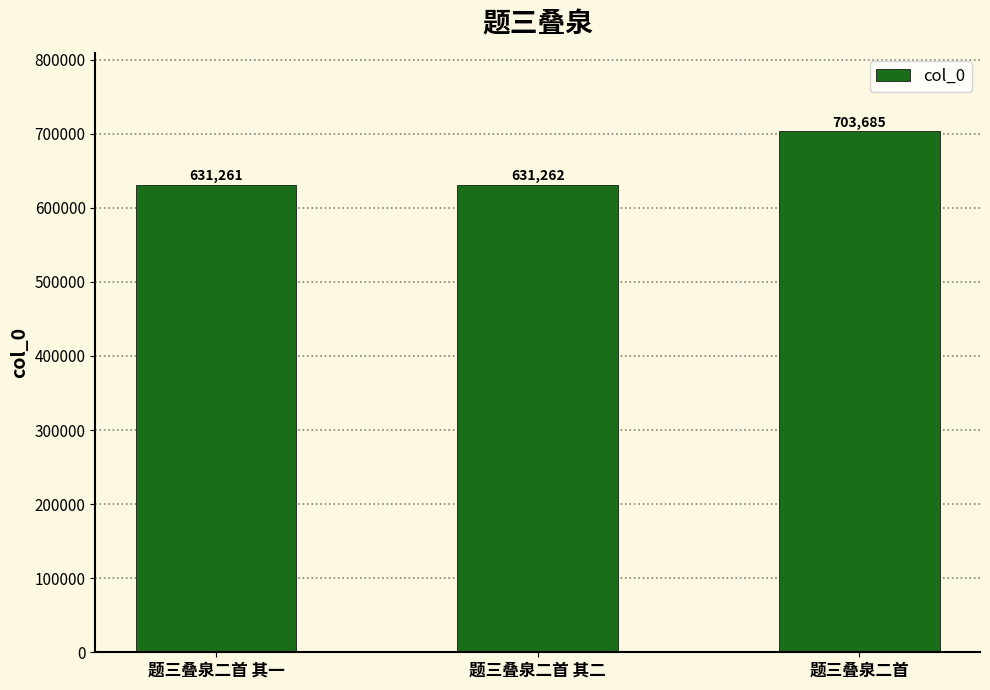

Read the value at 题三叠泉二首 其二, to the nearest 10.

631260